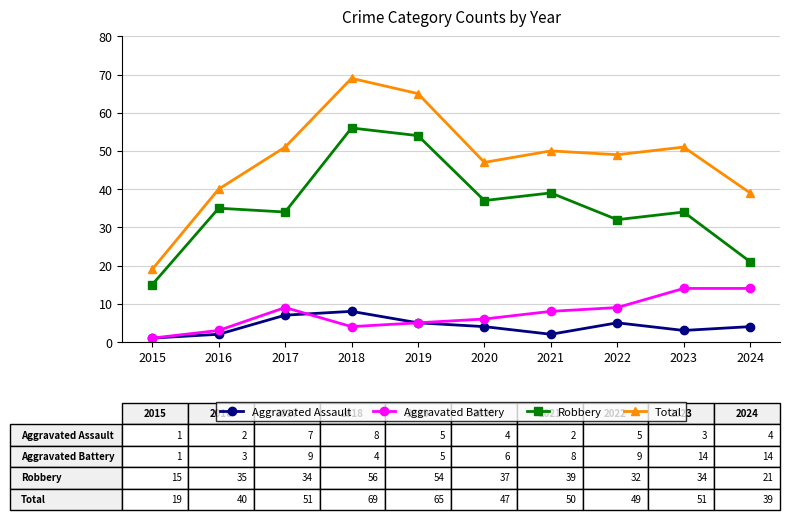

Which series has the largest range (max minus min)?

Total